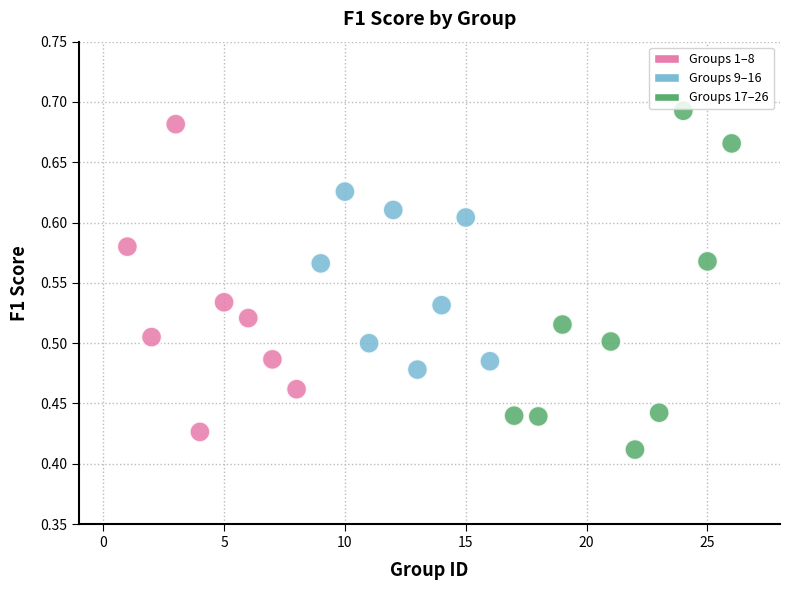

What is the range of Y values (max minus min)?

0.3